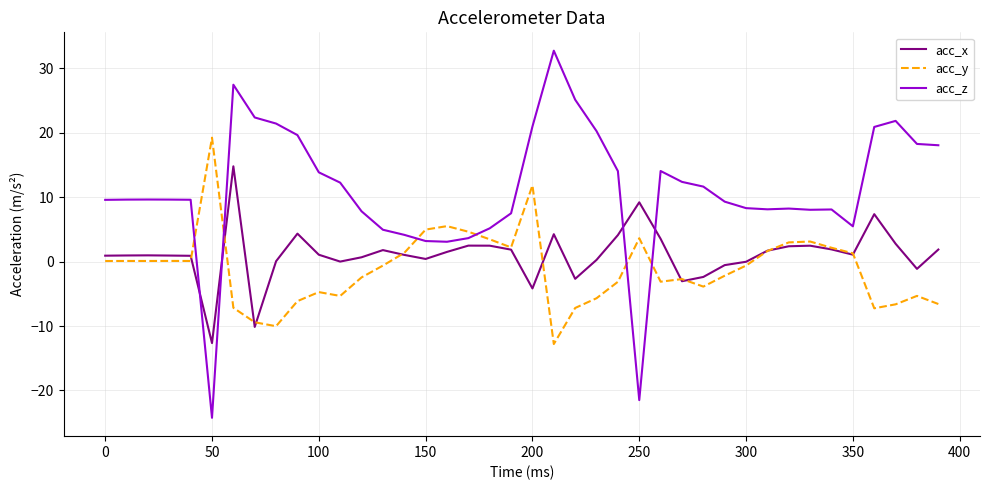

Which series has the largest total across all categories?

acc_z